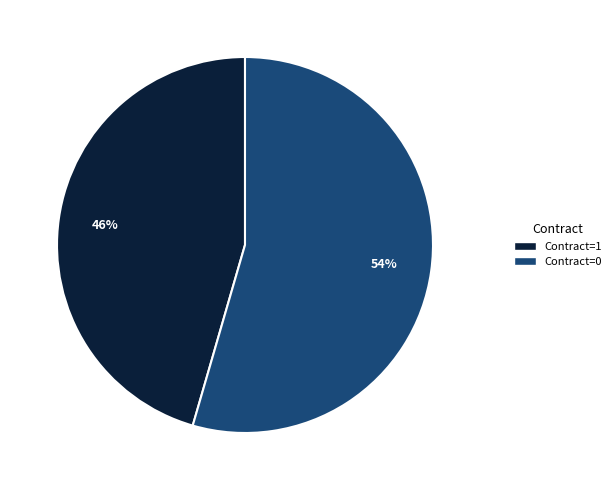

To the nearest percent, what percentage of the pie is Contract=1?

46%